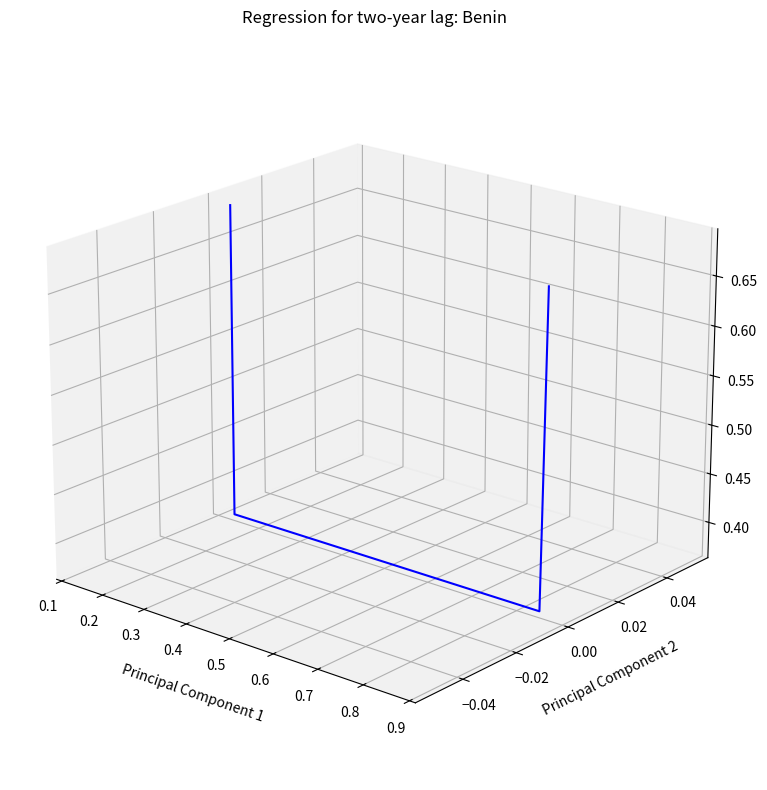

How many points are lower than both their immediate neighbors (excluding endpoints)?

1